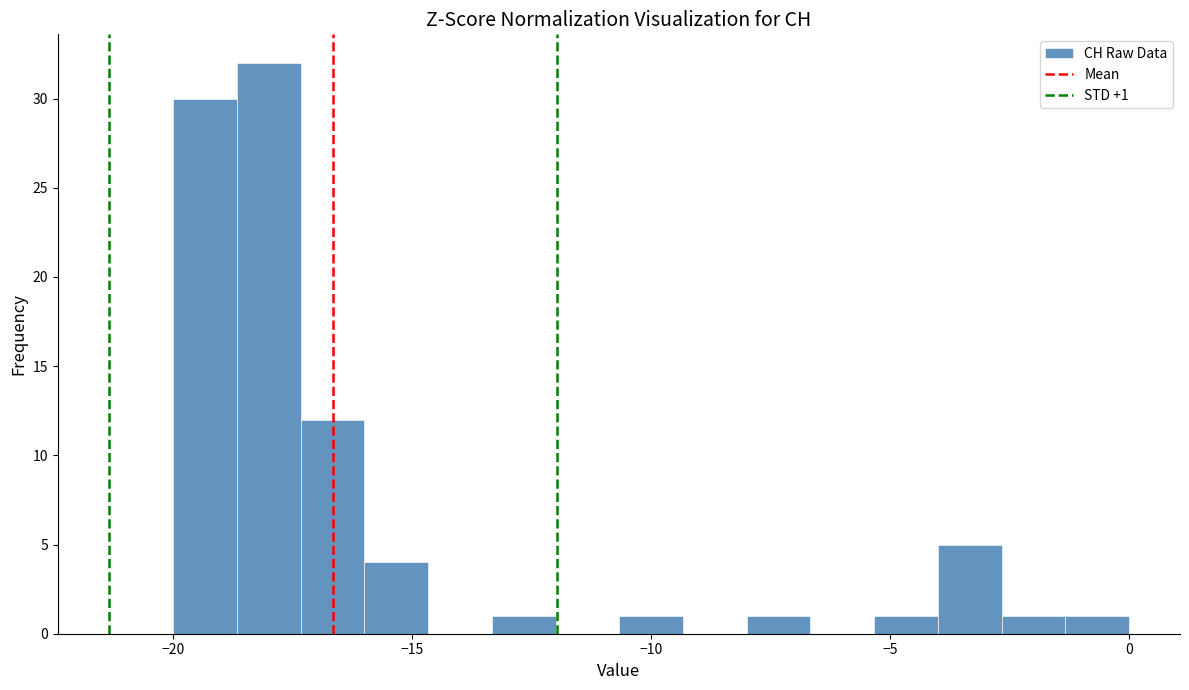

Read against the x-axis, roughly where is the centre of the tallest bar?

-18.0